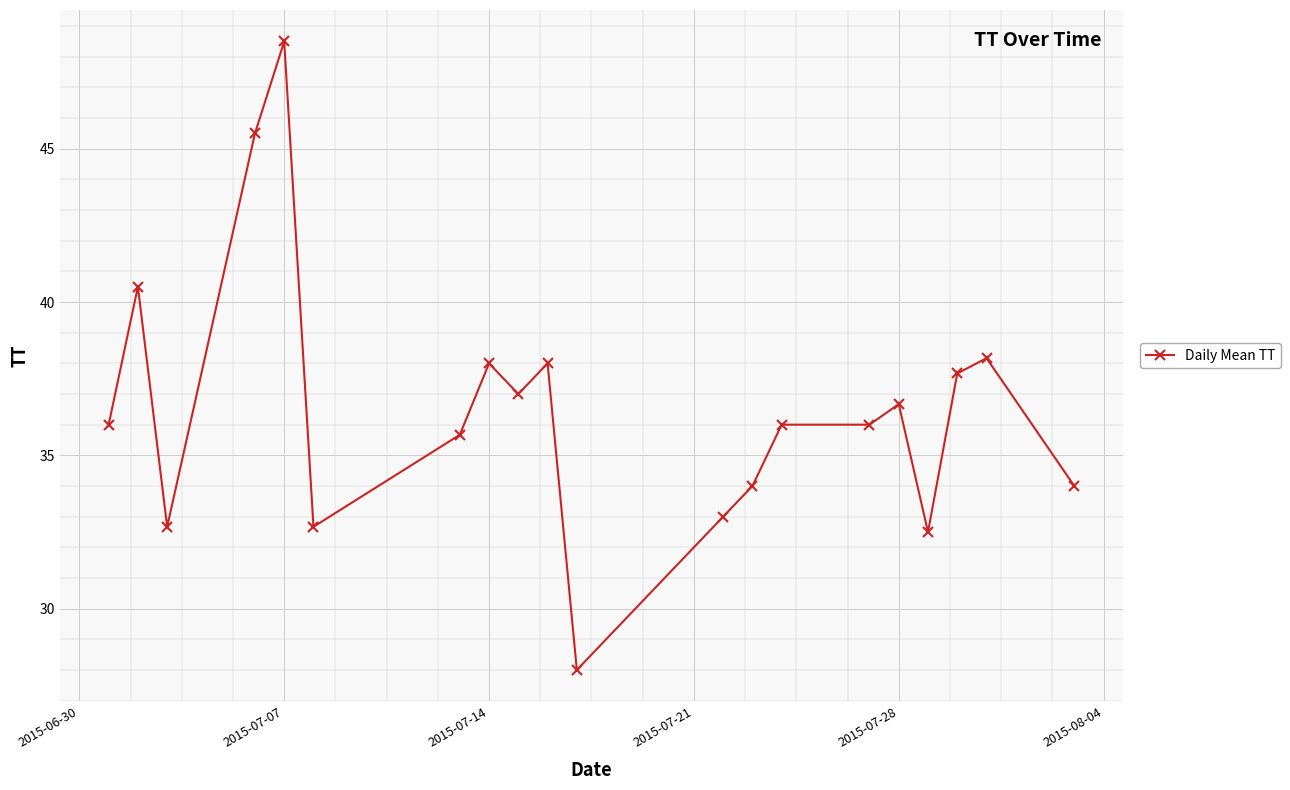

What is the difference between the second highest and minimum values?

17.5